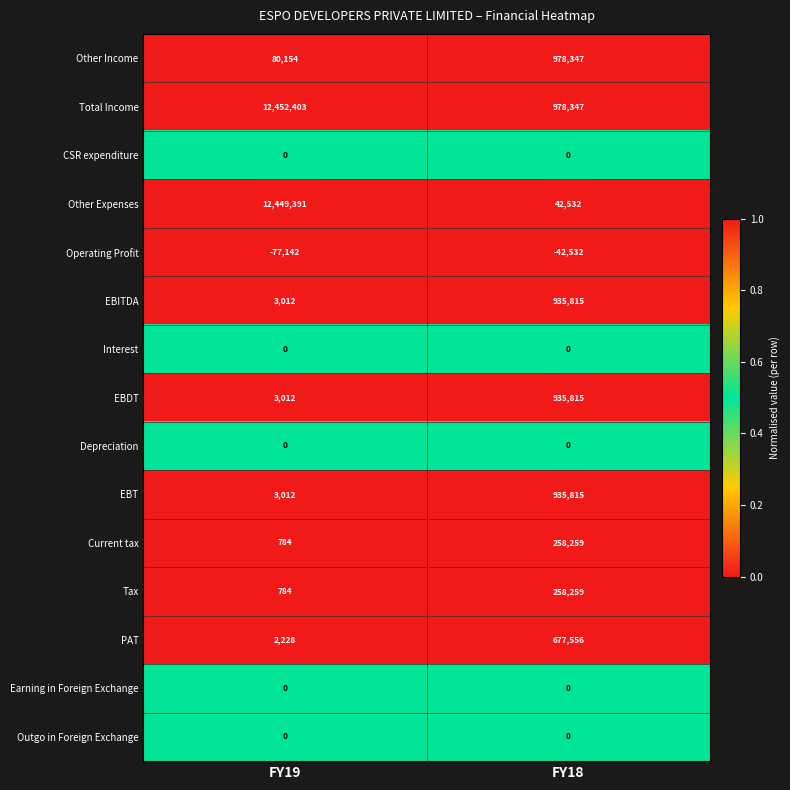

Reading left to right, extract all data points from this chart.

Other Income: 80154	978347
Total Income: 12452403	978347
CSR expenditure: 0	0
Other Expenses: 12449391	42532
Operating Profit: -77142	-42532
EBITDA: 3012	935815
Interest: 0	0
EBDT: 3012	935815
Depreciation: 0	0
EBT: 3012	935815
Current tax: 784	258259
Tax: 784	258259
PAT: 2228	677556
Earning in Foreign Exchange: 0	0
Outgo in Foreign Exchange: 0	0